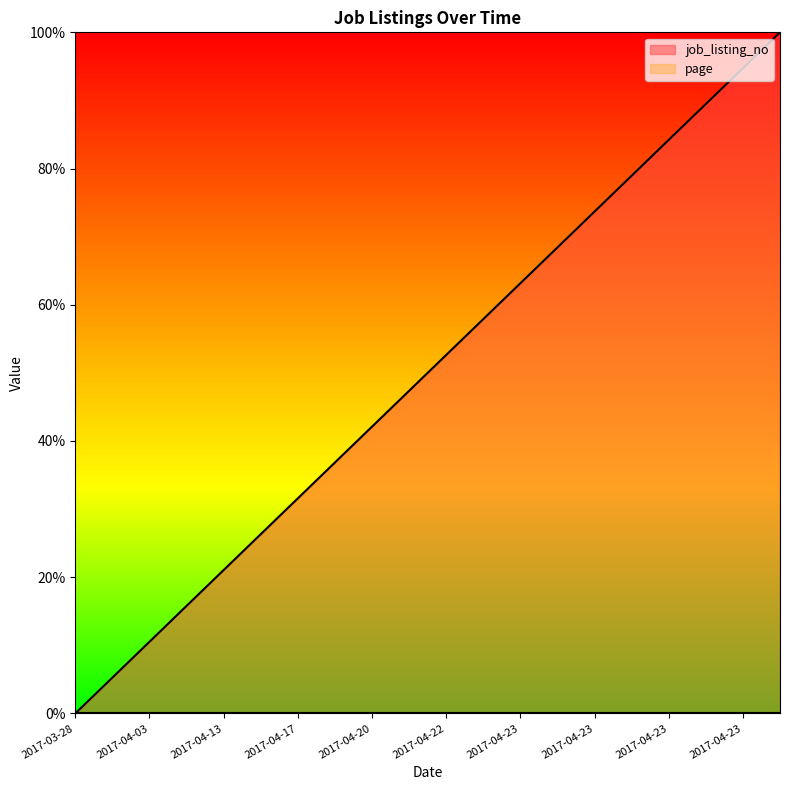

What is the label of the 6th point from the right?

2017-04-23